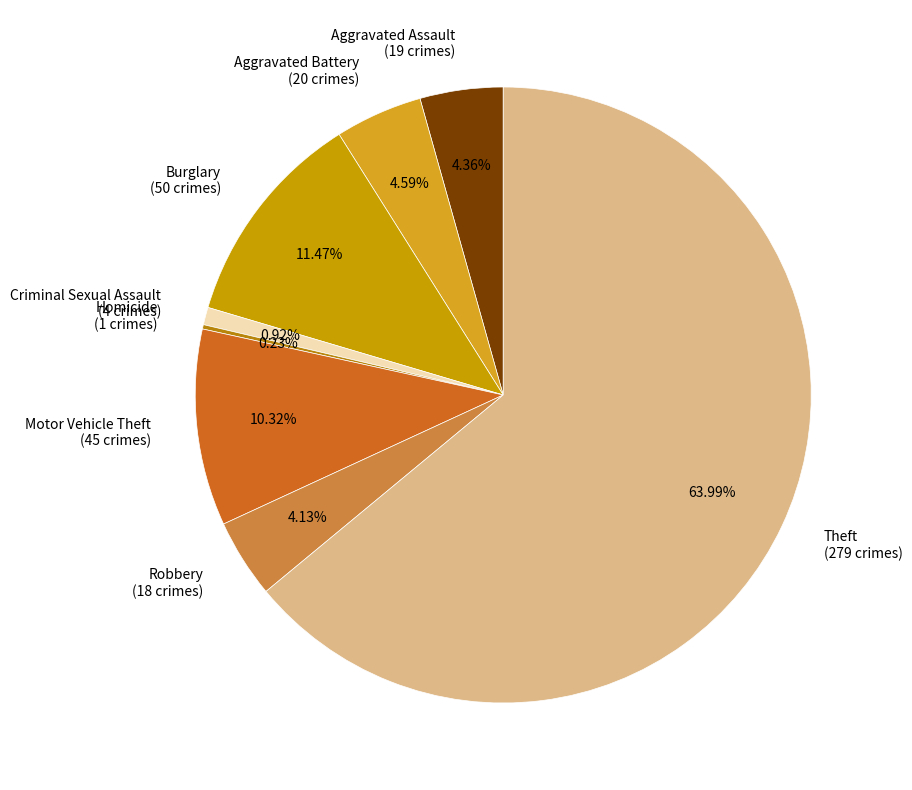

Do Theft (279 crimes) and Robbery (18 crimes) together represent more than half of the pie?

Yes